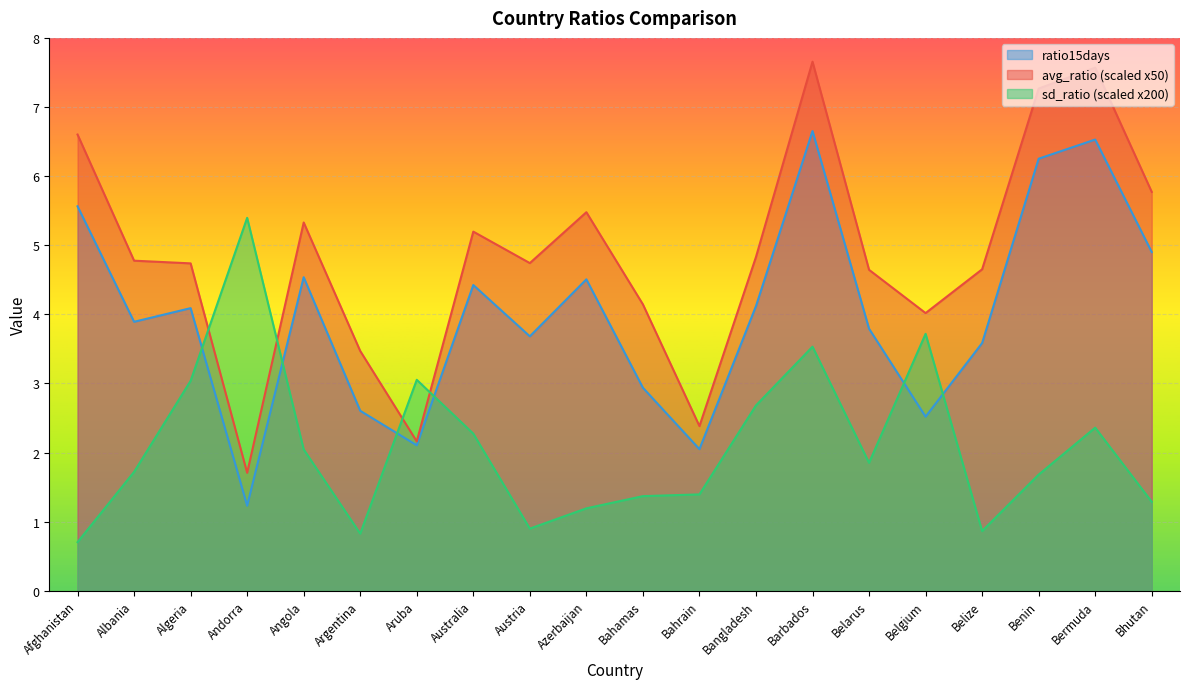

True or false: sd_ratio has a value of 2.4 at Albania.

False